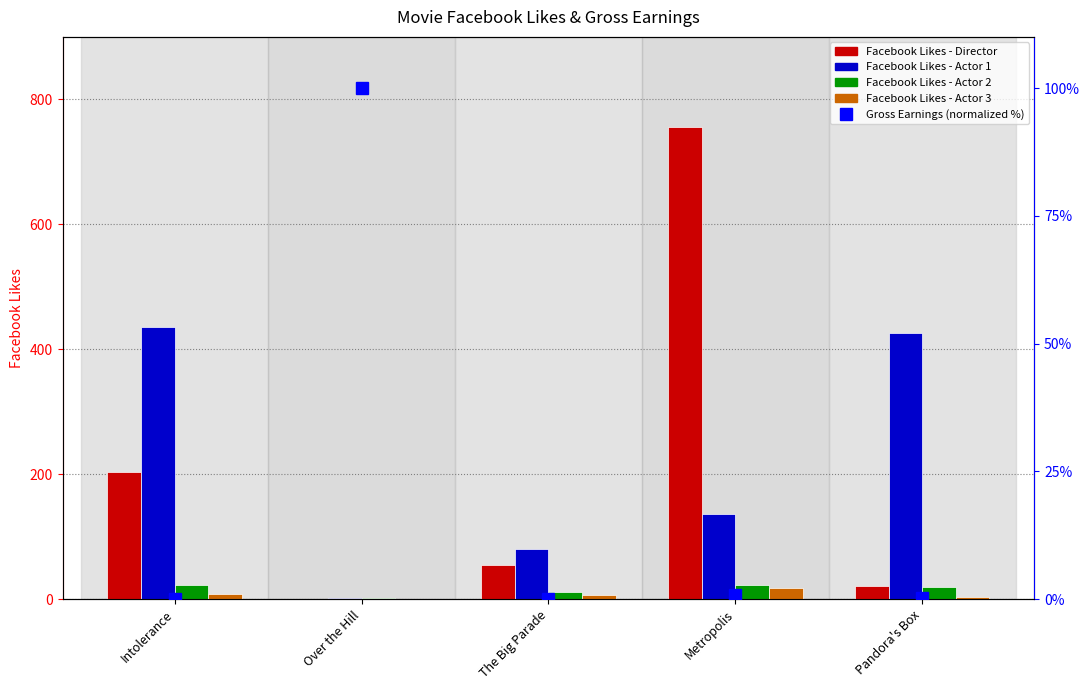

Which category has the lowest value across all series?

Over the Hill